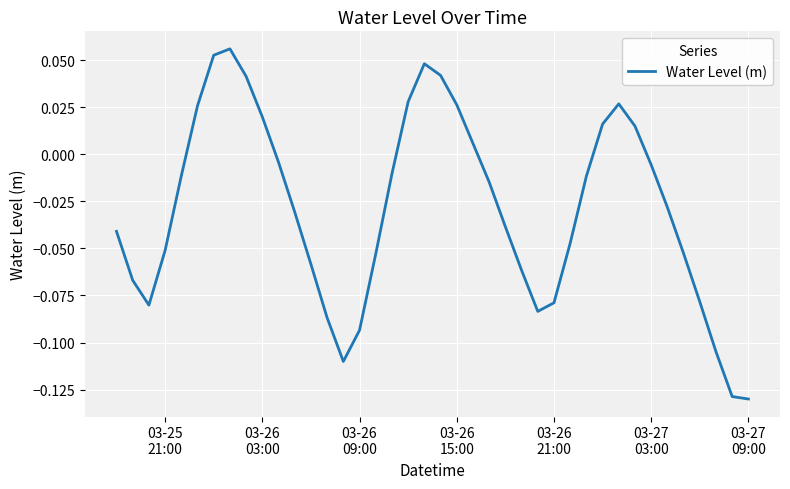

What is the difference between the second highest and second lowest values?

0.2